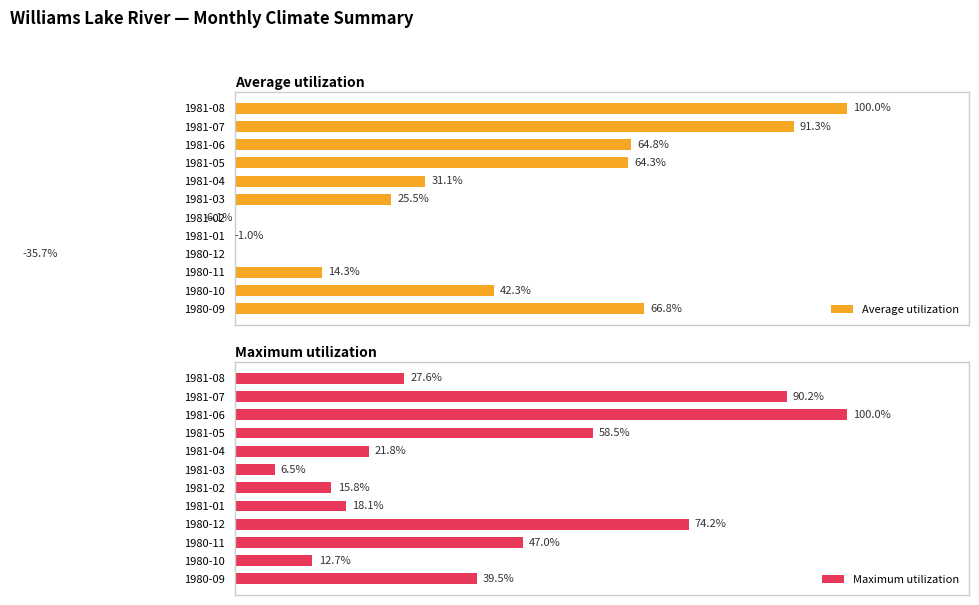

Rank the categories by Maximum utilization value from lowest to highest.

1981-03, 1980-10, 1981-02, 1981-01, 1981-04, 1981-08, 1980-09, 1980-11, 1981-05, 1980-12, 1981-07, 1981-06